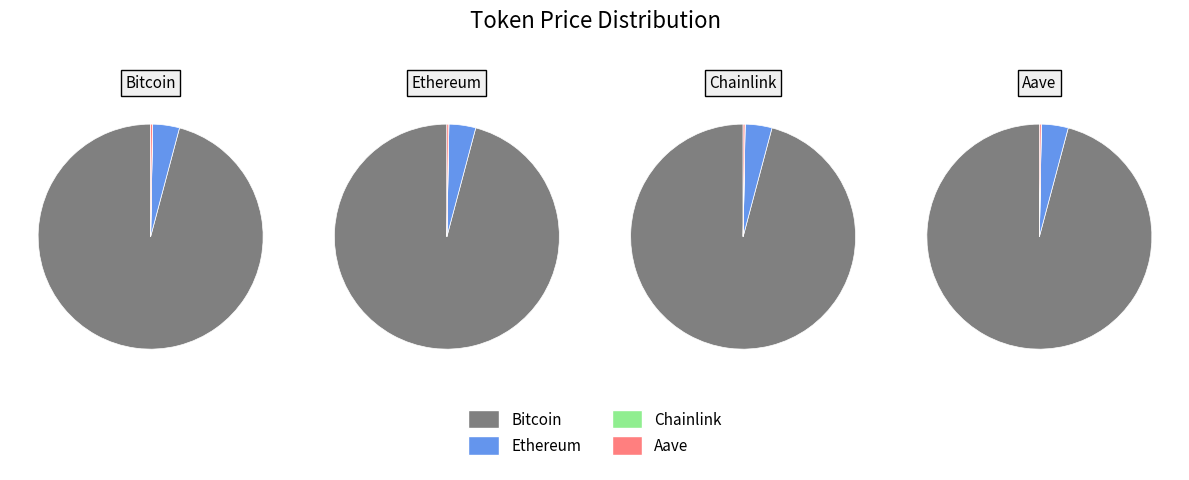

What is the largest slice in the pie chart?

Bitcoin